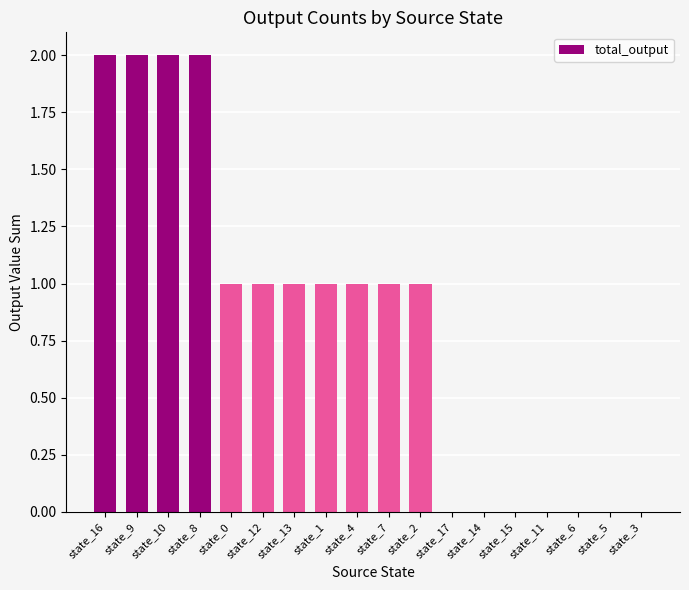

Reading left to right, extract all data points from this chart.

2	2	2	2	1	1	1	1	1	1	1	0	0	0	0	0	0	0